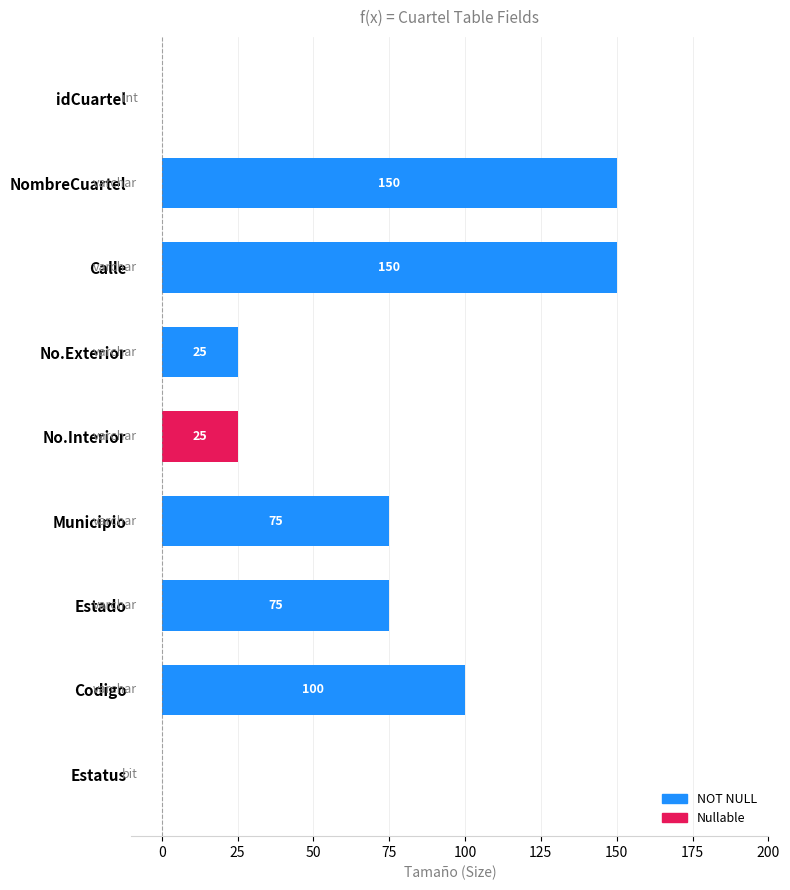

What is the sum of all values?

600